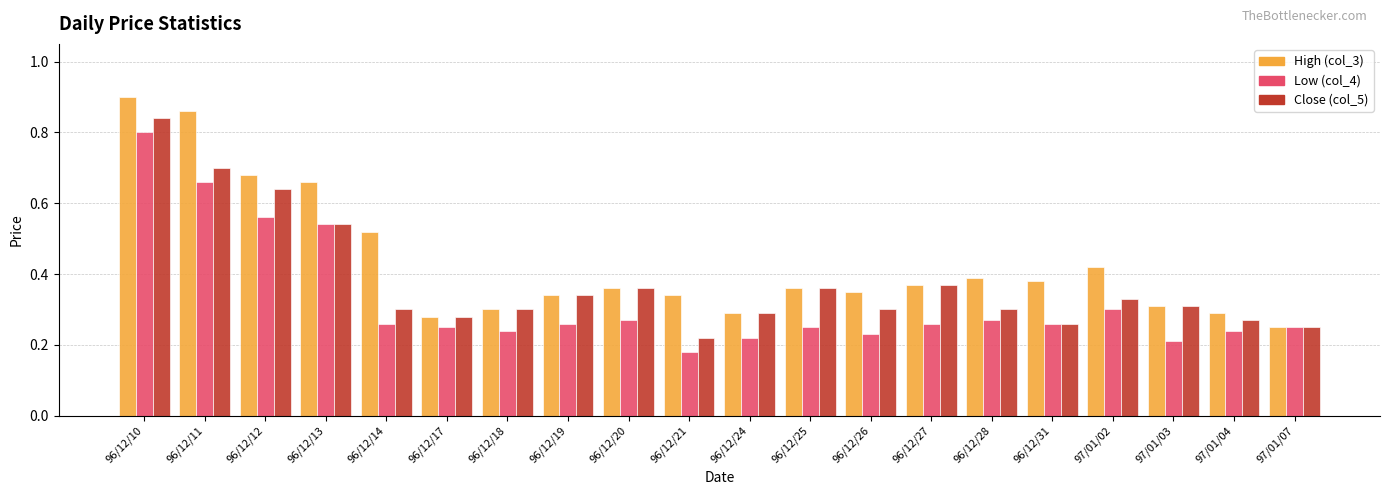

Which category has the highest value across all series?

96/12/10